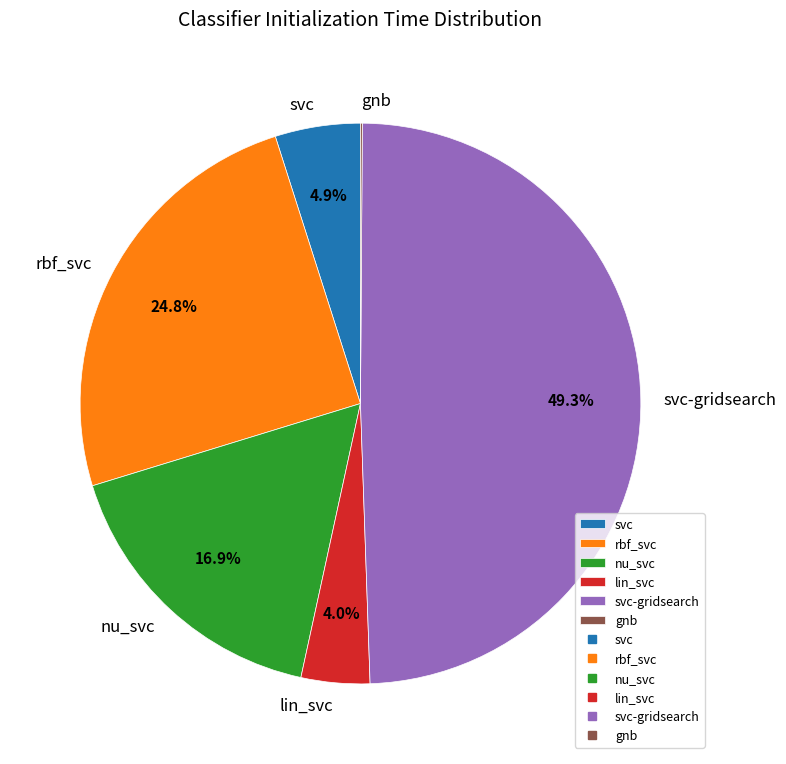

Which category has the biggest portion of the pie?

svc-gridsearch